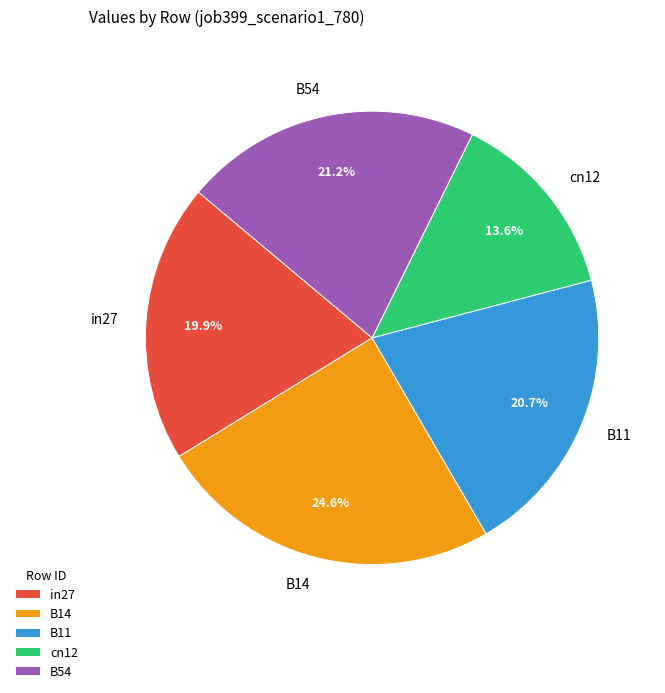

Combined, do B54 and B14 account for over 50%?

No